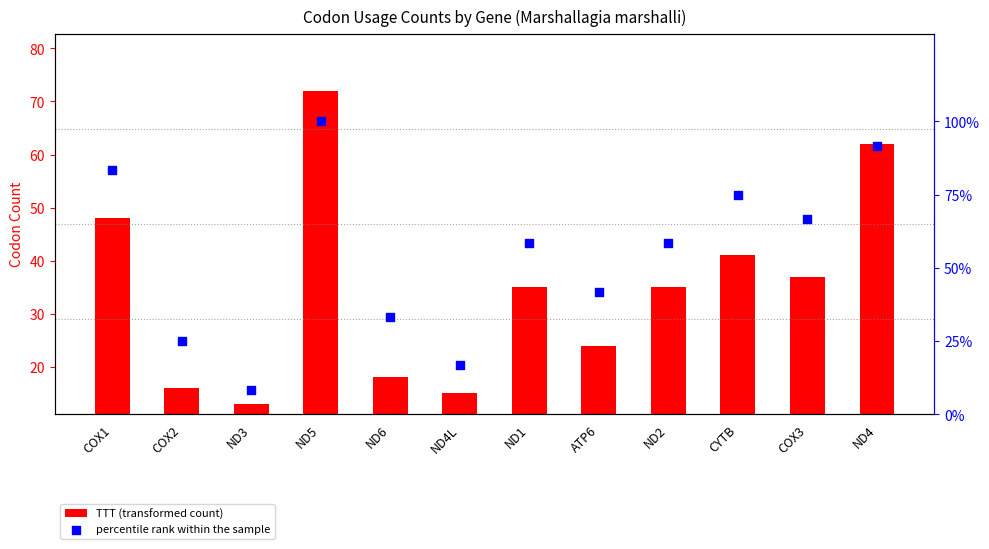

At which category is the sum across all series the highest?

ND5